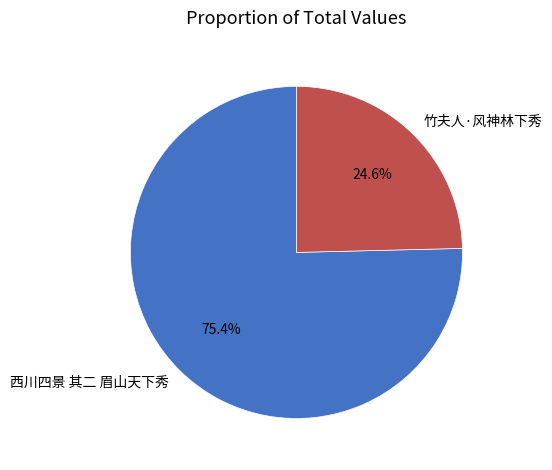

Count the number of slices in the pie.

2